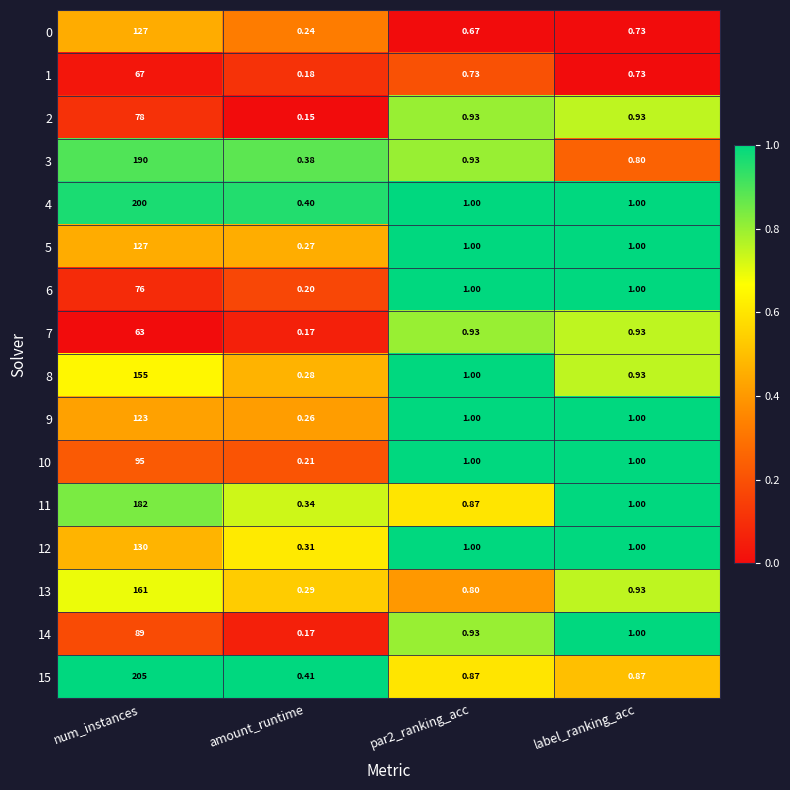

Which category has the highest value across all series?

num_instances